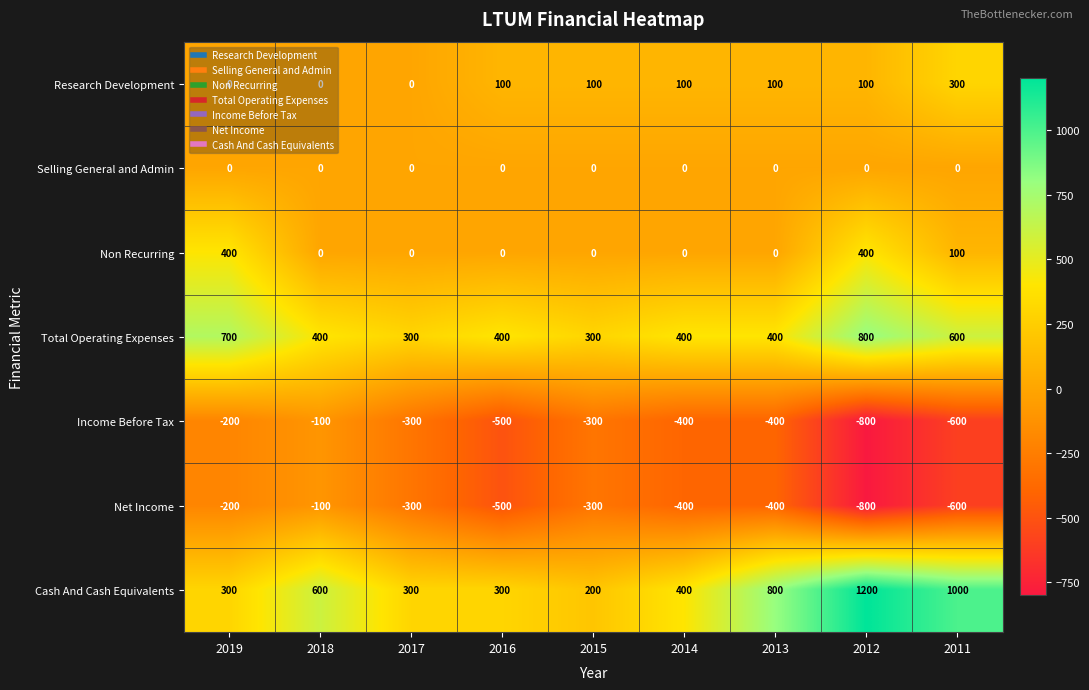

What is the difference between the highest and lowest values at 2017?

600